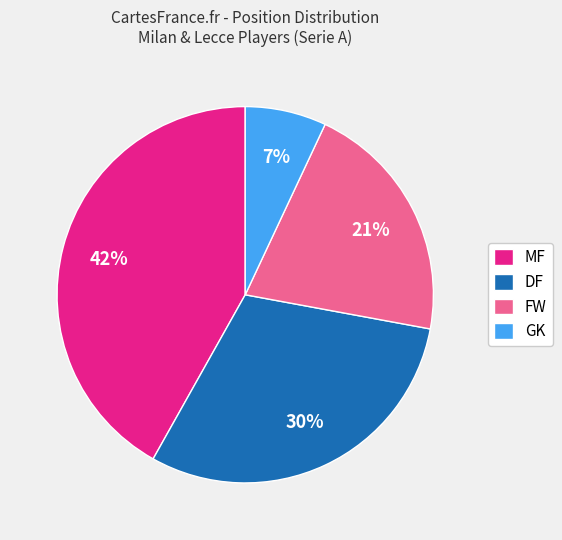

Is there a majority slice in this chart?

No